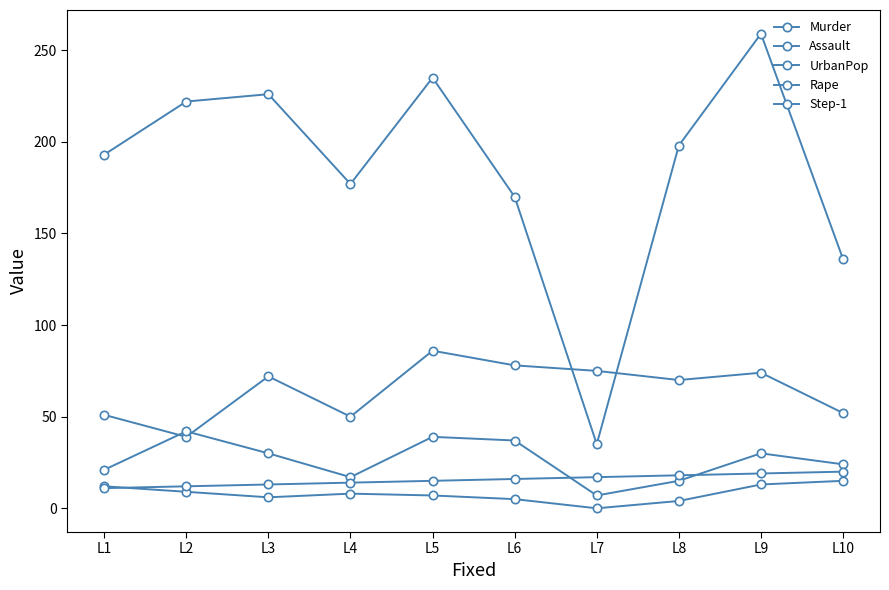

How many data points does each series have?

10